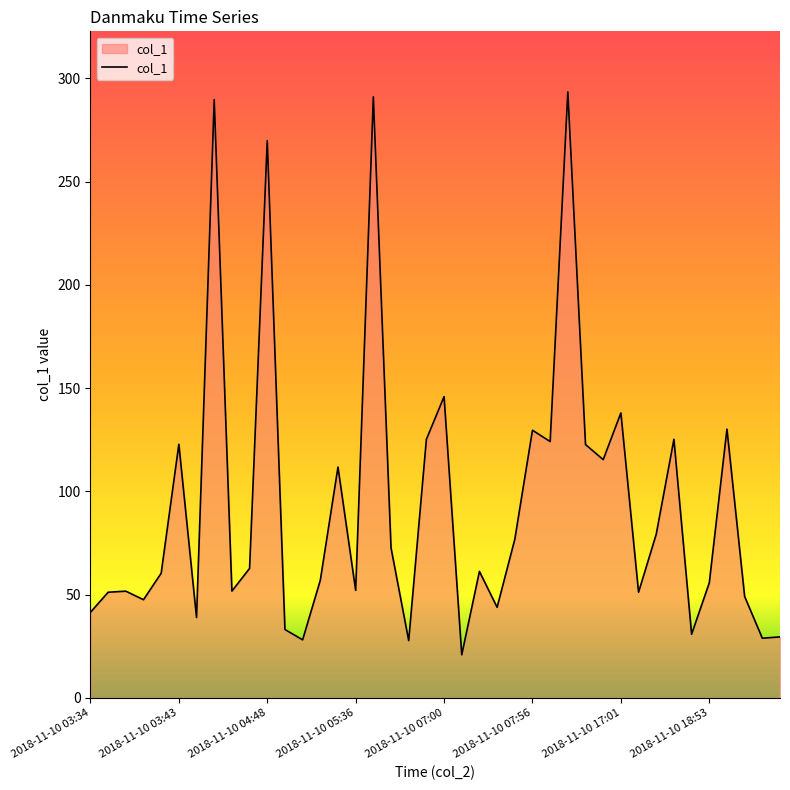

What is the average value?

93.5